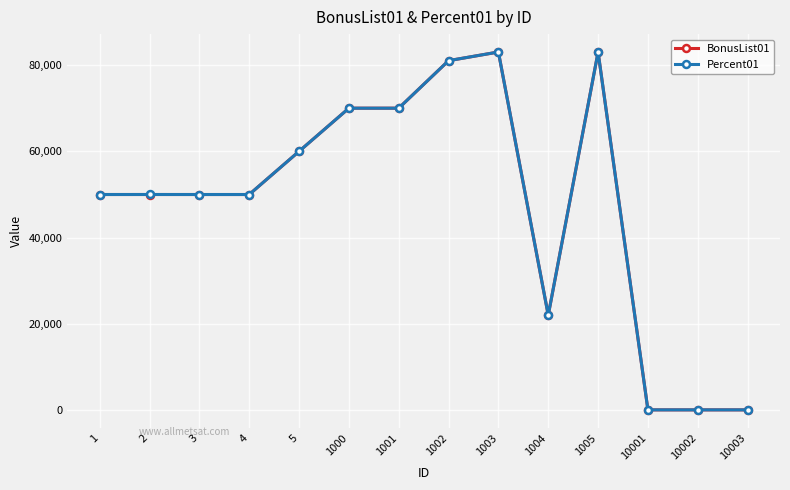

Which series changed the most between 1001 and 1002?

Percent01